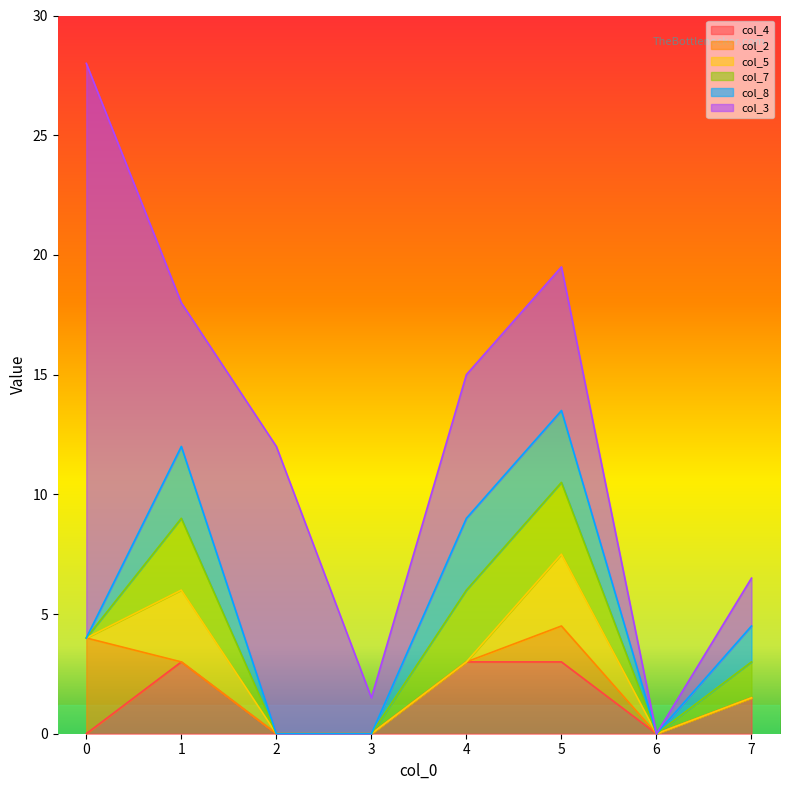

How many intersections are there between col_7 and col_2?

1